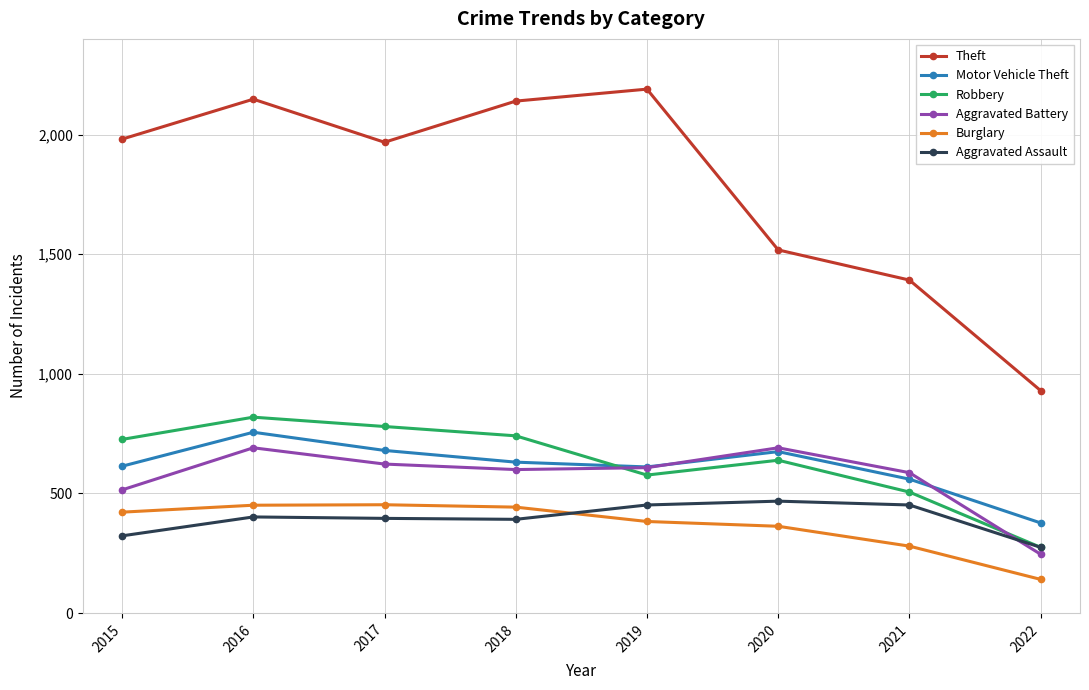

Which series has the widest spread of values?

Theft